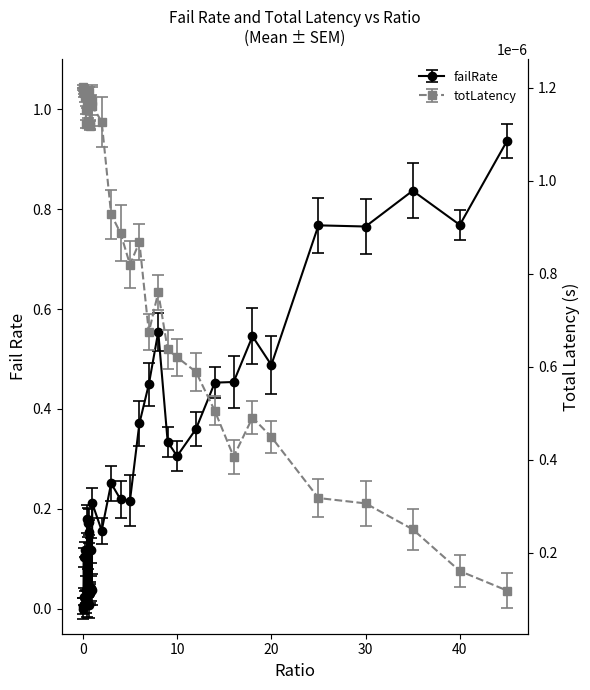

Is this an area chart (filled region under the line)?

No